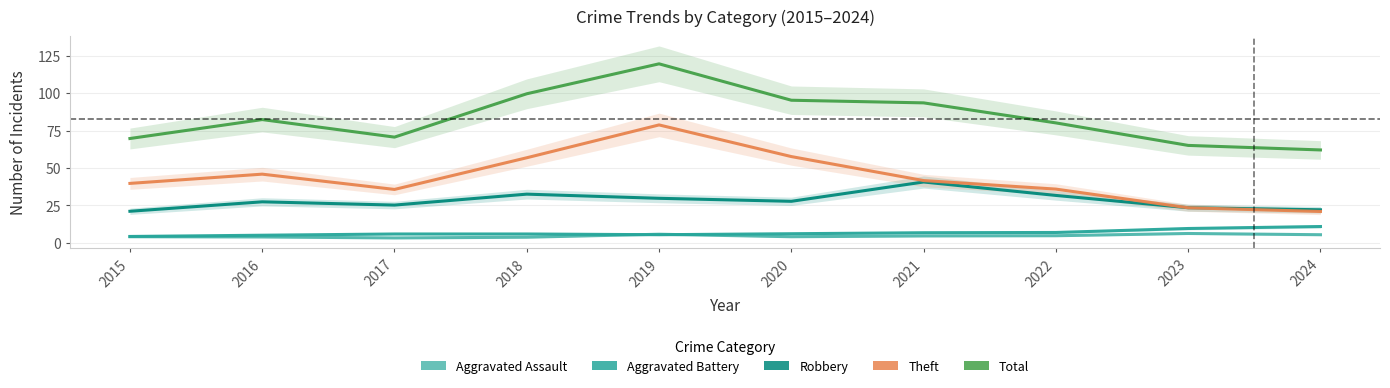

Which has a higher value, 2024 or 2019?

2019